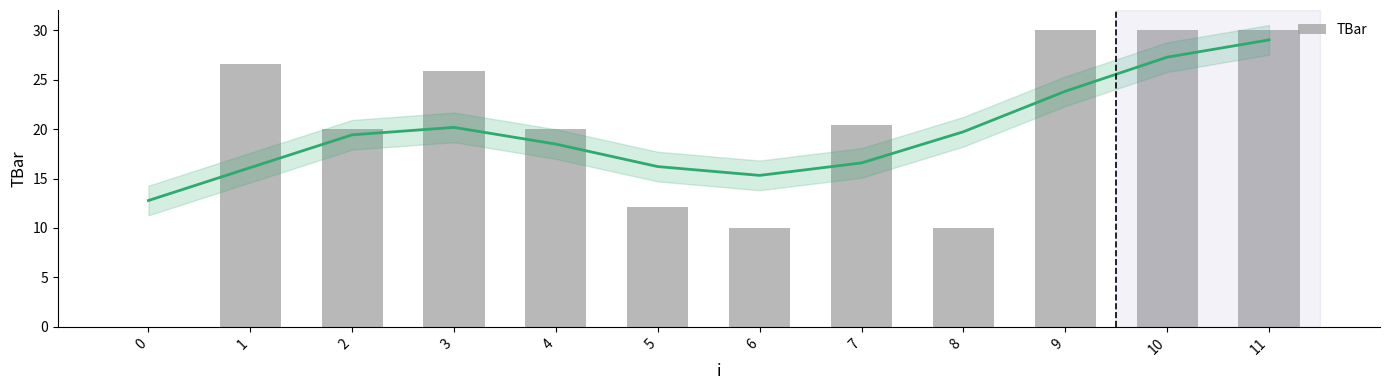

What is the value of the 11th bar from the left?

30.0